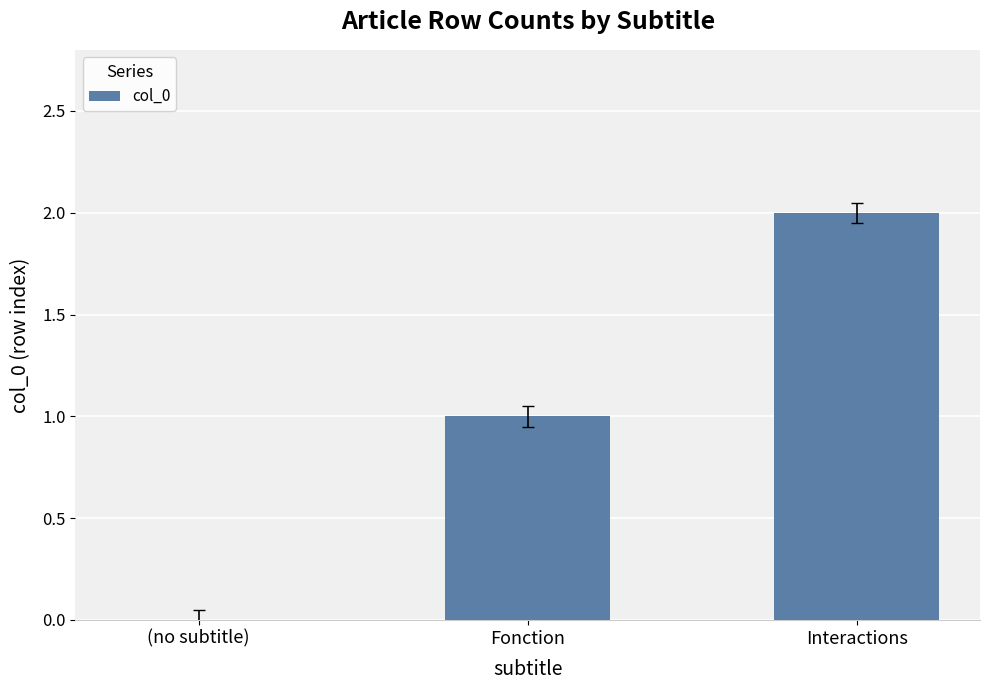

How many categories are shown in the chart?

3